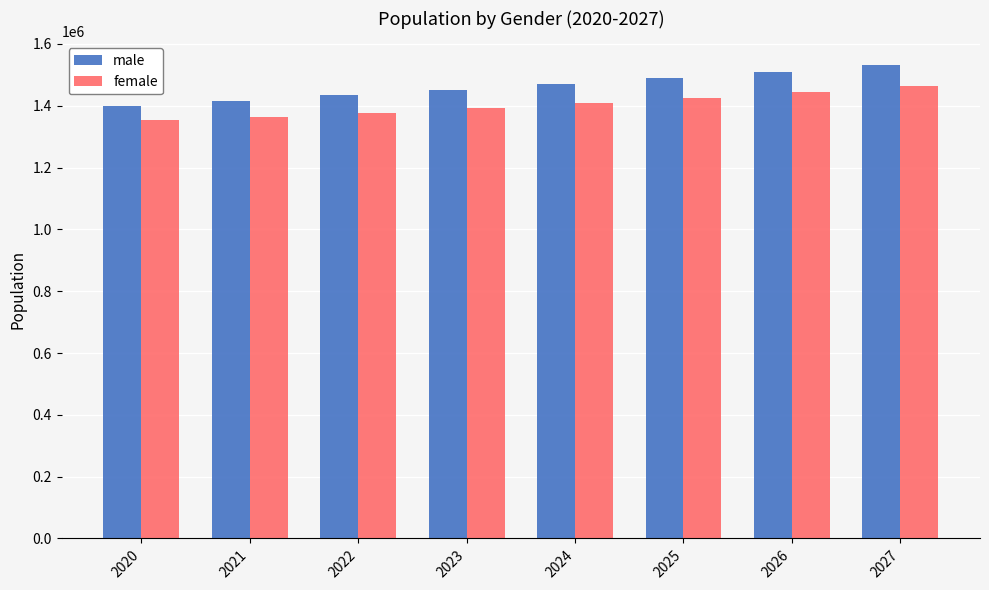

What is the value of the male bar at the 5th from the left?

1470351